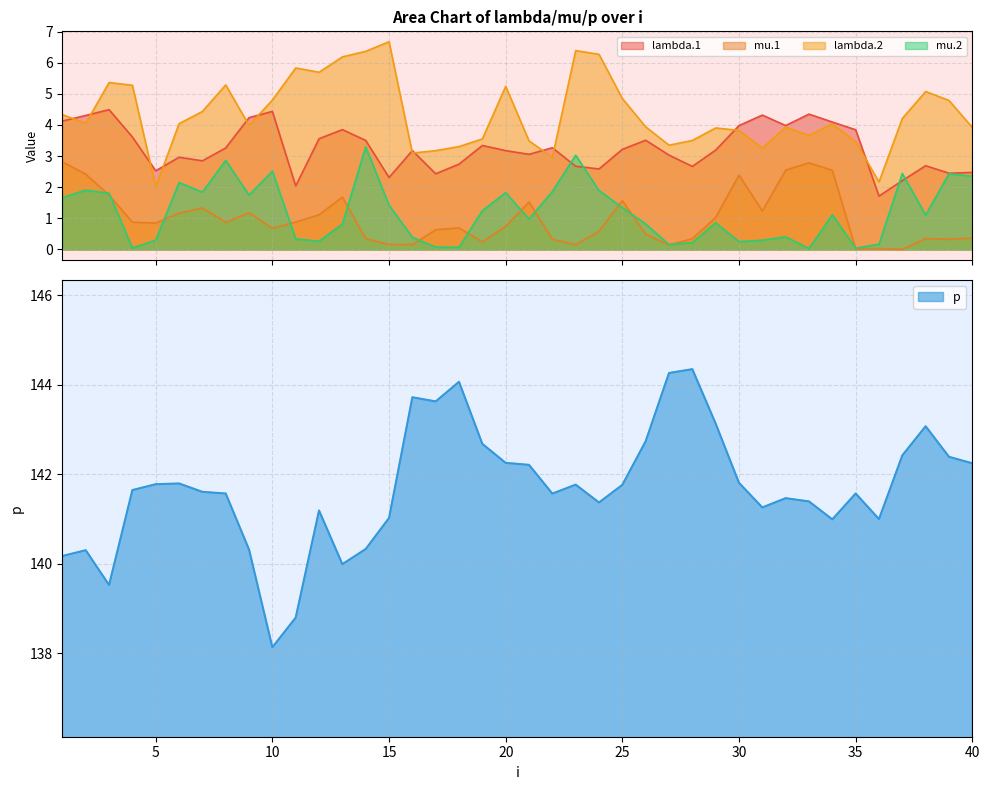

Is the value of lambda.2 at 2 greater than the value of mu.2 at 4?

Yes